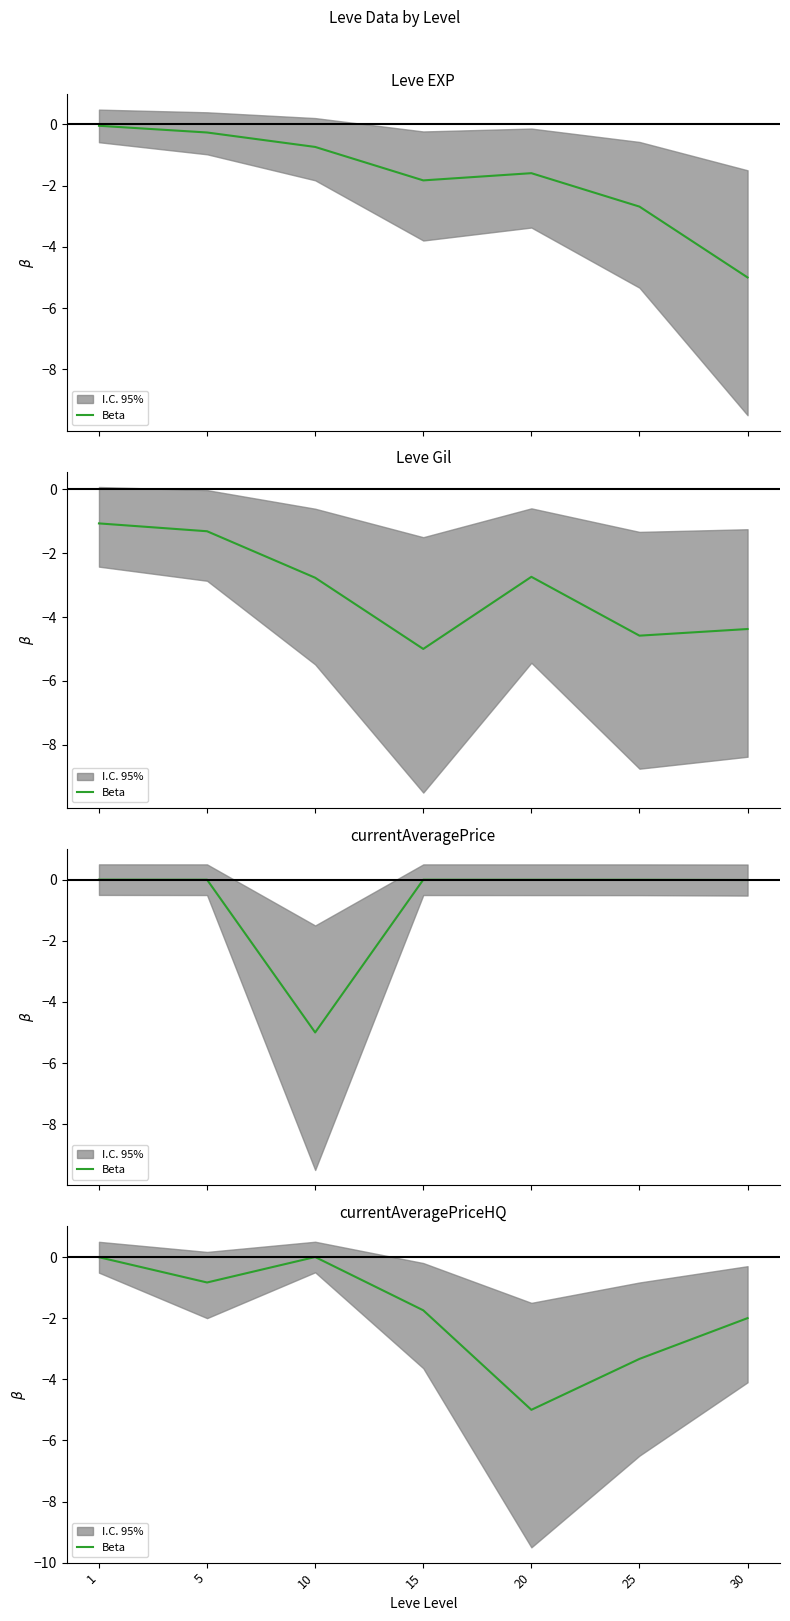

What is the difference between the maximum and minimum values?

5.0